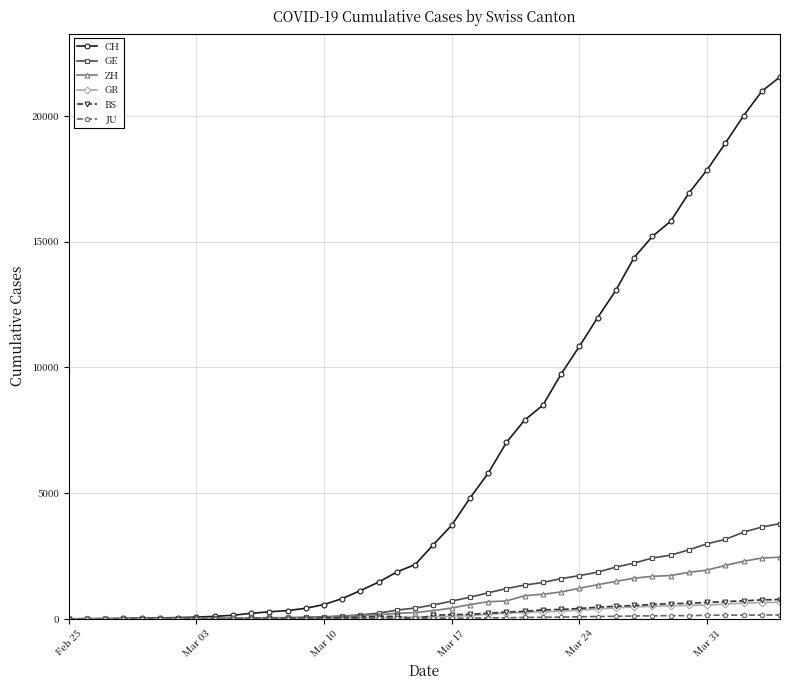

At how many categories does at least one series exceed 8977?

13